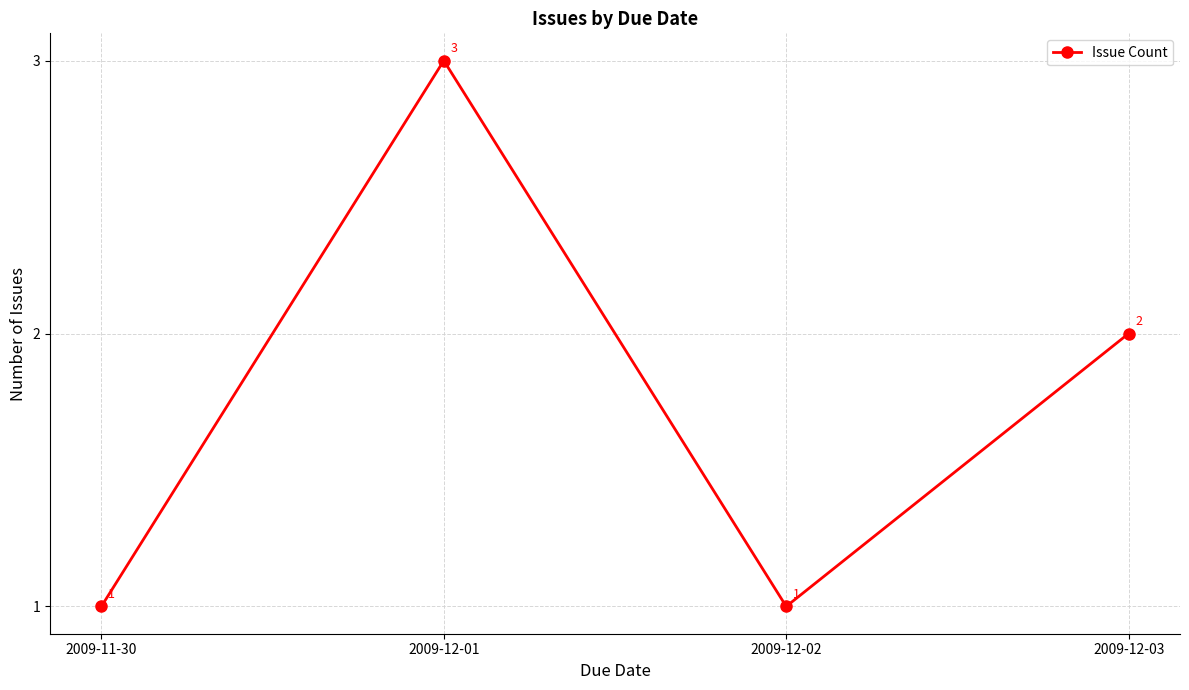

What is the maximum value shown in the chart?

3